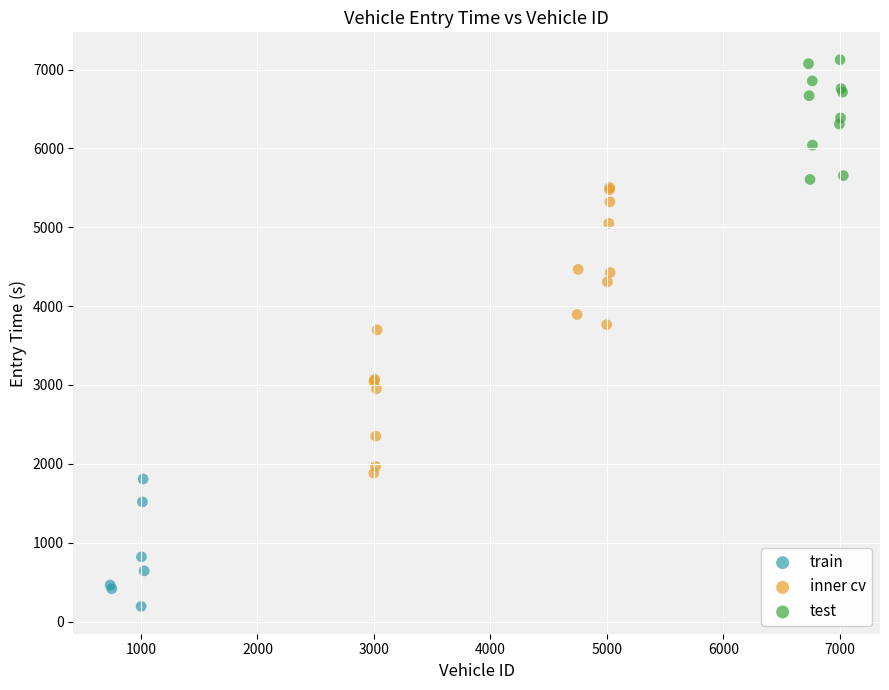

Which series has the widest spread of Y values?

inner cv